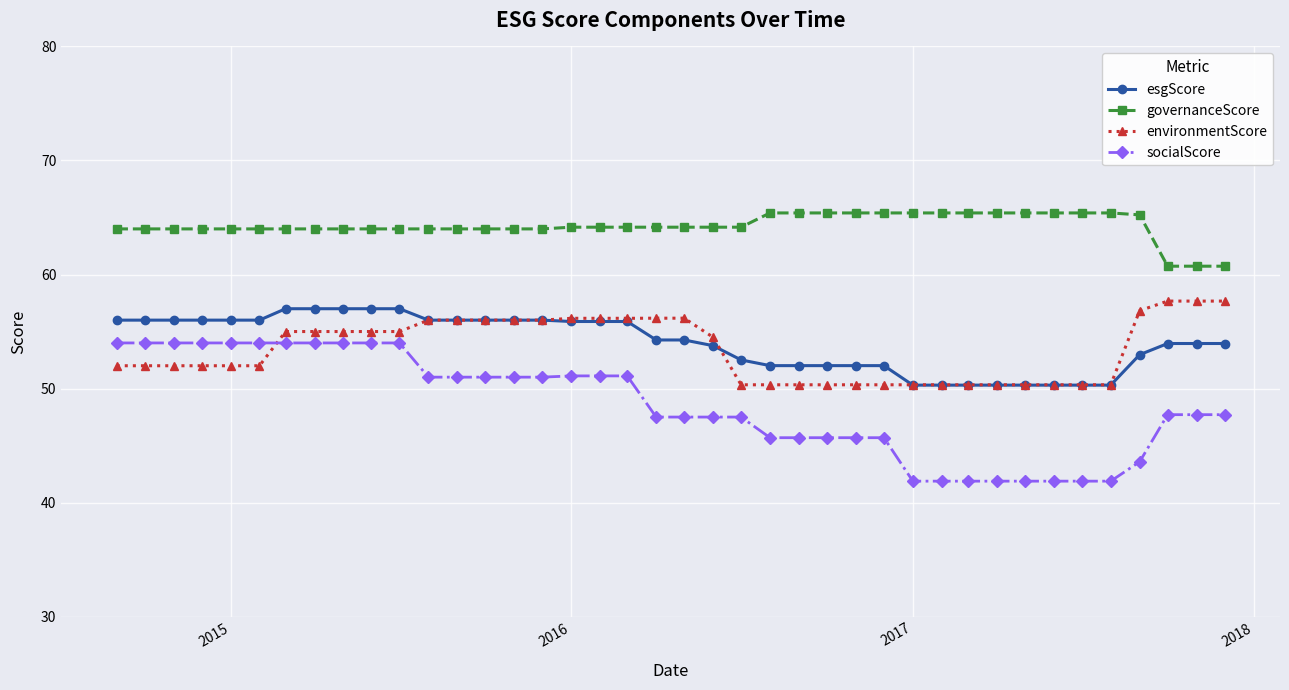

Which series has the largest range (max minus min)?

socialScore